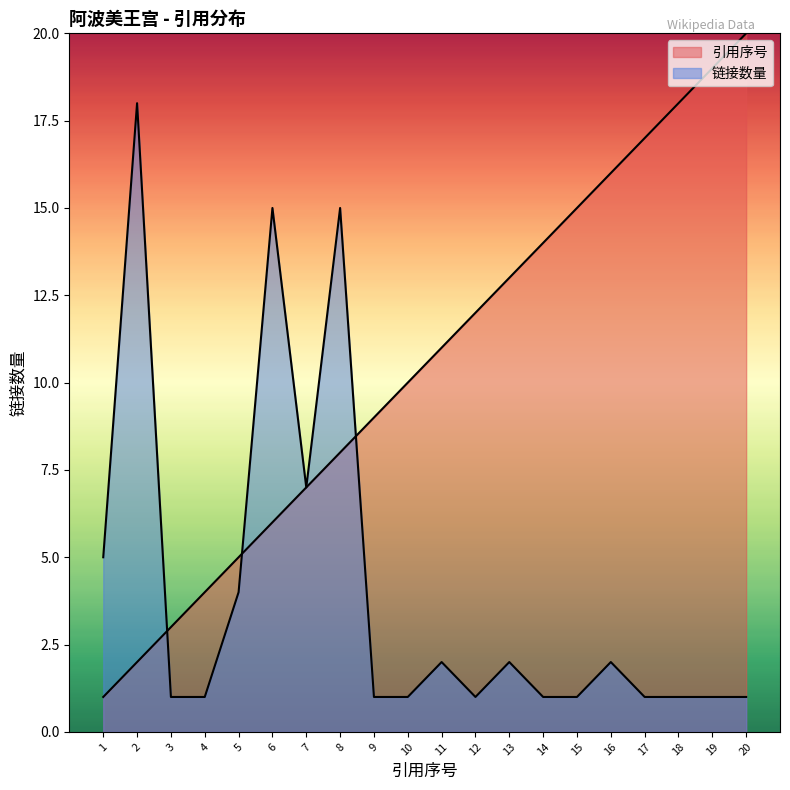

How many data points in 链接数量 are above 1?

9